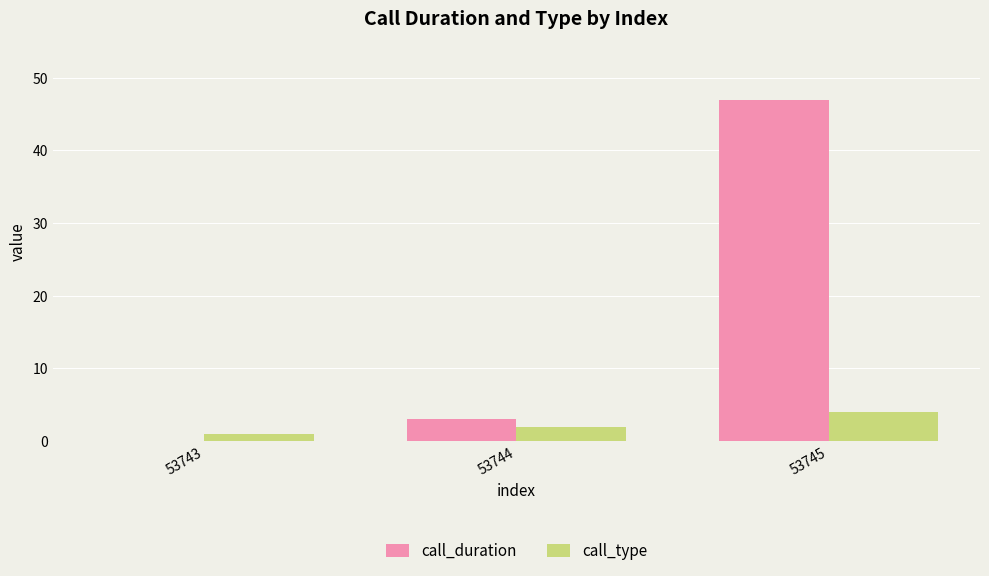

Which category has the highest value in the call_type series?

53745